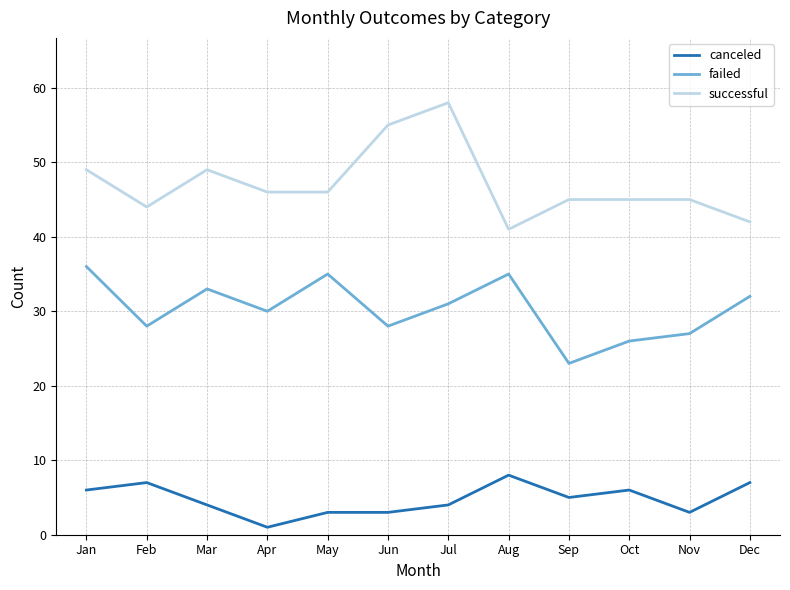

In failed, how many points are higher than both neighbors (excluding endpoints)?

3